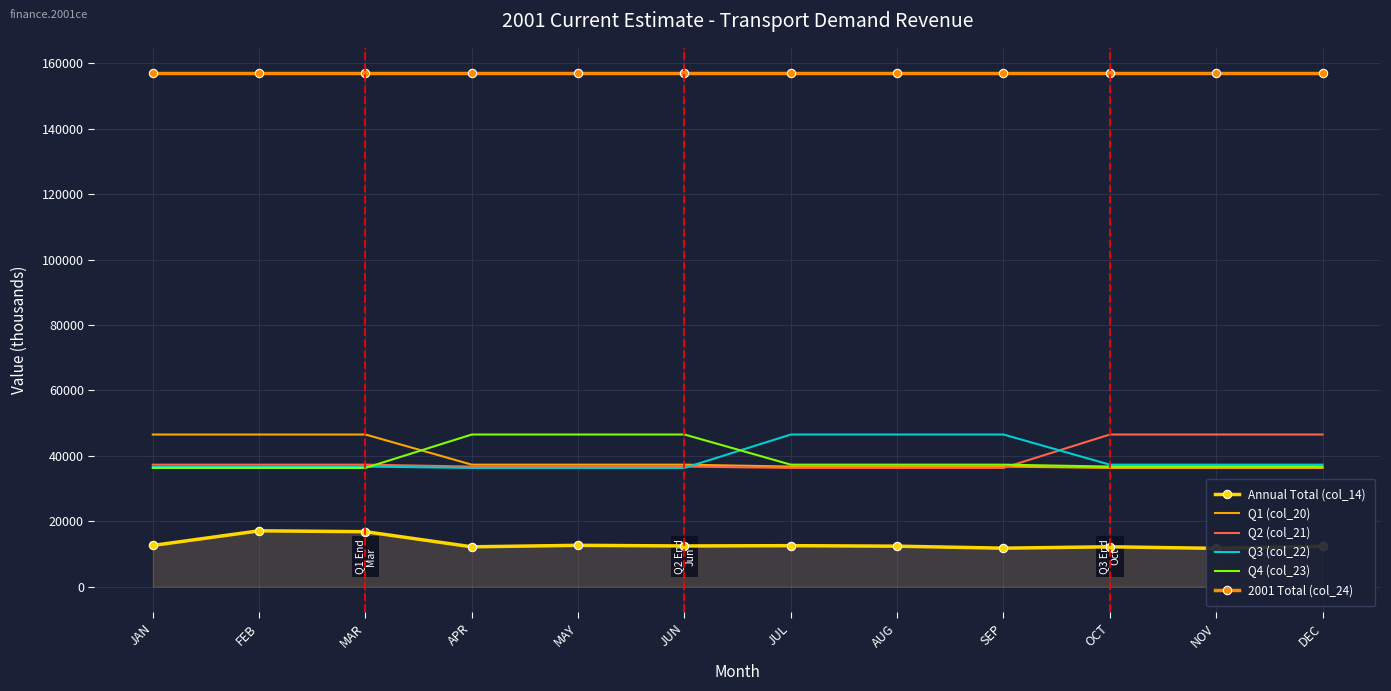

What is the approximate value of Q3 (col_22) at JAN?

36723